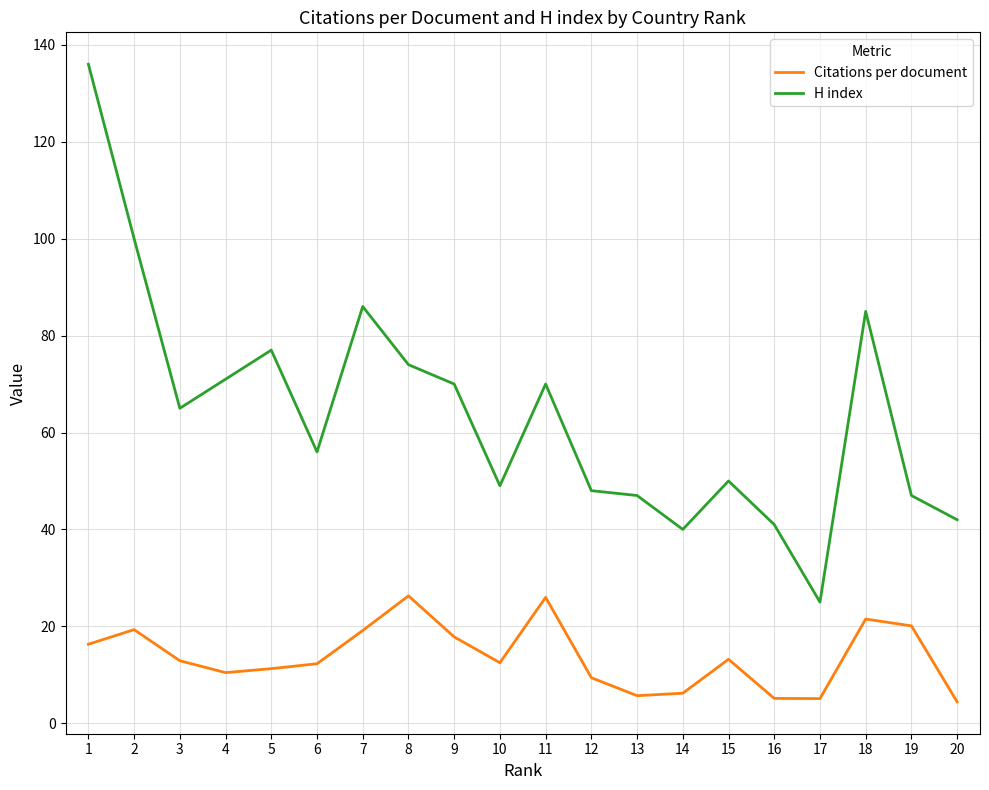

Does the chart have visible grid lines?

Yes